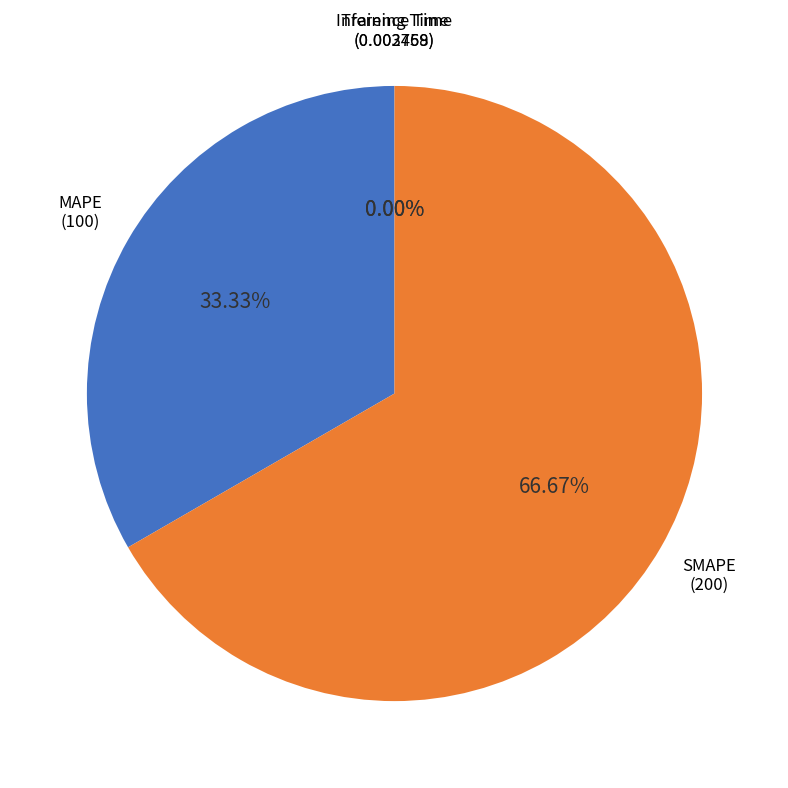

To the nearest percent, what is the average slice percentage?

25%